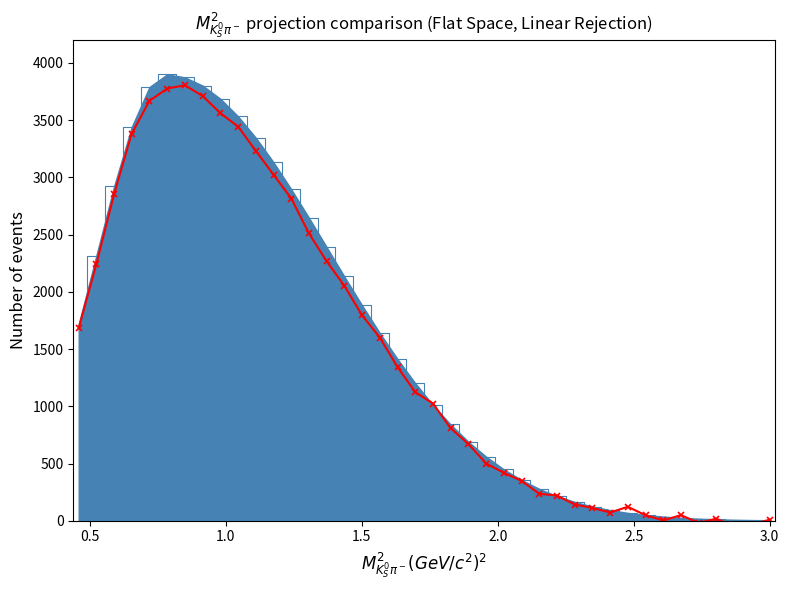

Reading right to left, list all the values displayed in this chart.

9.7	-34.2	-50.4	18.5	-19.1	49.6	3.2	48.2	122.3	72.1	112.1	142.1	220.1	235.6	348.7	418.5	500.1	671.6	809.2	1024.0	1123.9	1341.0	1599.4	1795.3	2054.4	2266.4	2510.7	2814.8	3023.1	3229.3	3442.1	3561.5	3710.4	3803.9	3775.8	3668.1	3380.2	2852.9	2239.7	1682.4